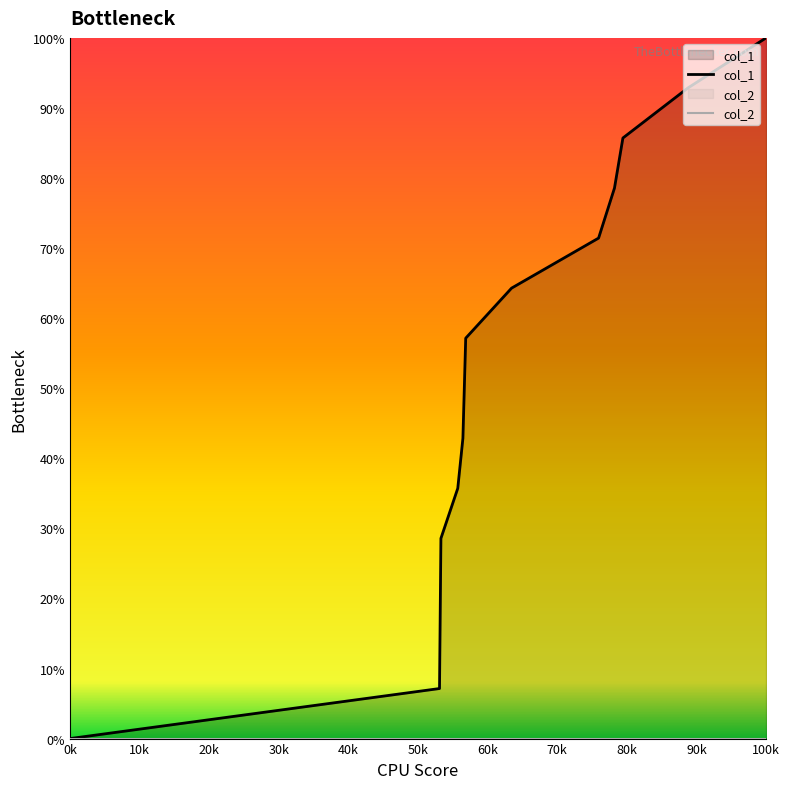

What is the maximum value for col_1?

100.0